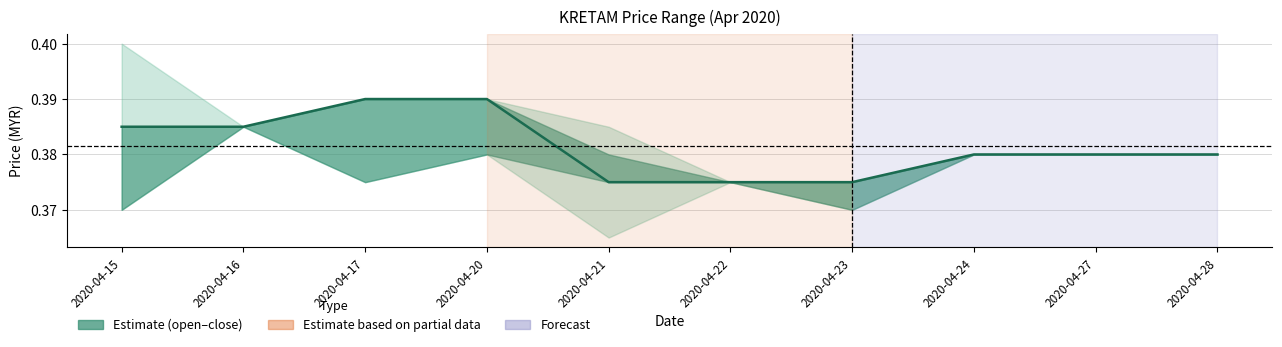

Does the chart have visible grid lines?

Yes